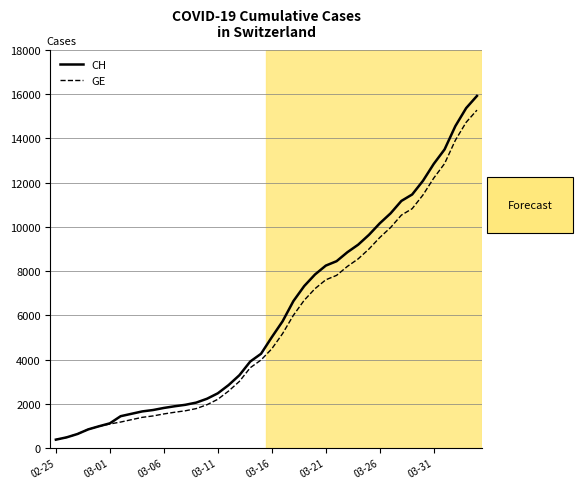

What are all the series names shown in the legend?

CH, GE